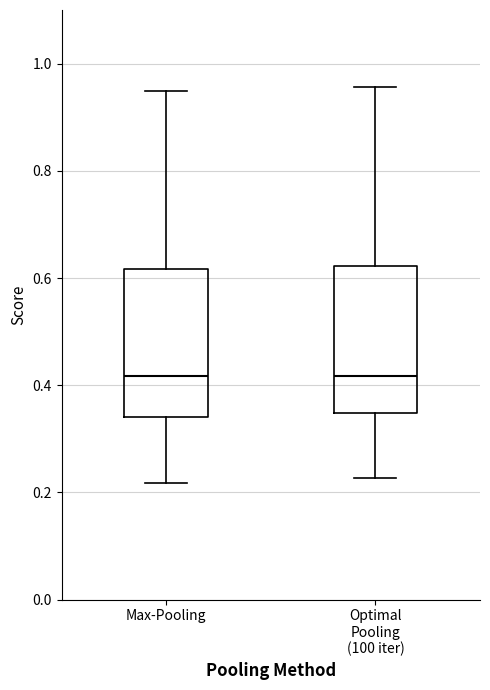

Reading left to right, transcribe this box plot: for each box, give where its median line is, the range the box spans, and where its two whiskers end, as read against the y-axis. The values are not printed on the chart, so give them approximately, as read against the axis.

Max-Pooling: median 0.42, box 0.34 to 0.62, whiskers 0.22 to 0.94
Optimal Pooling (100 iter): median 0.42, box 0.34 to 0.62, whiskers 0.22 to 0.96